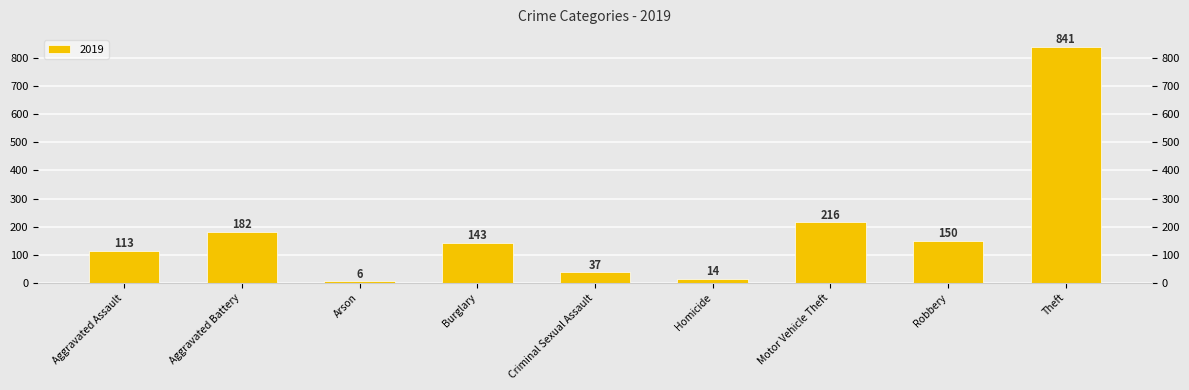

Are the bars horizontal?

No